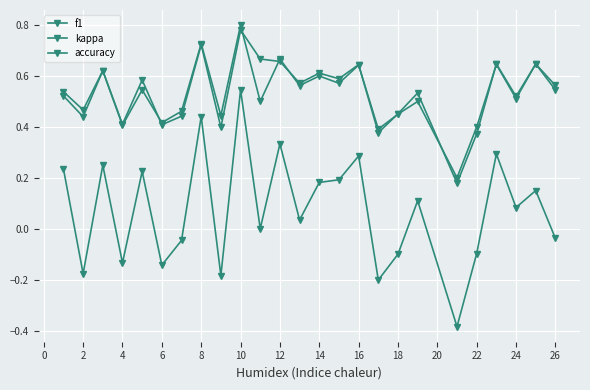

What is the value of the kappa point at the 12th from the left?

0.3